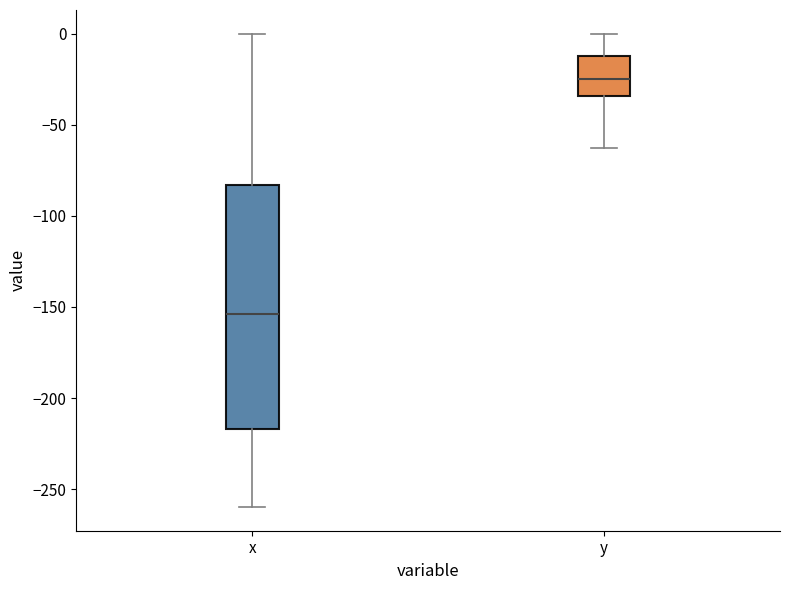

Where does the lower whisker of the box for y end on the y-axis? The values are not printed on the chart, so give them approximately, as read against the axis.

-60